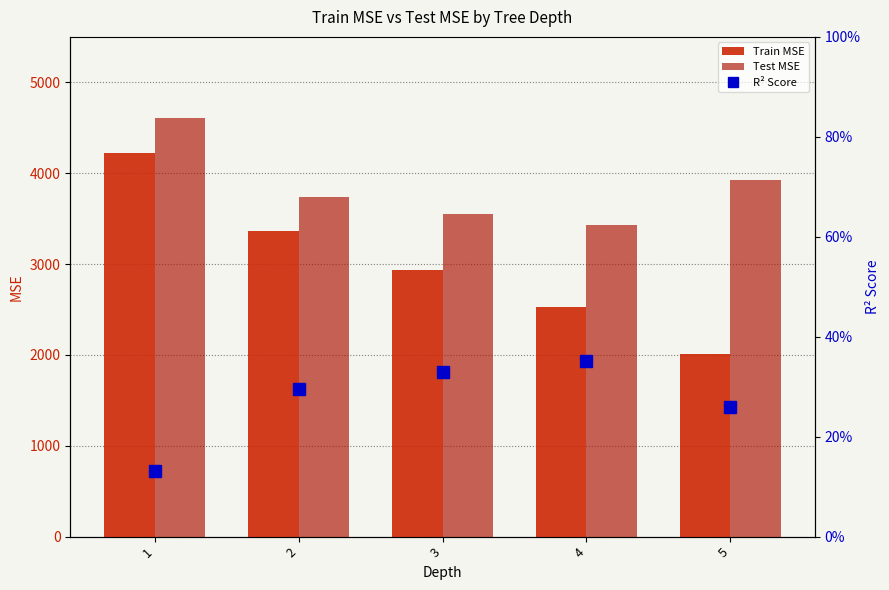

What is the minimum value for Test MSE?

3434.0